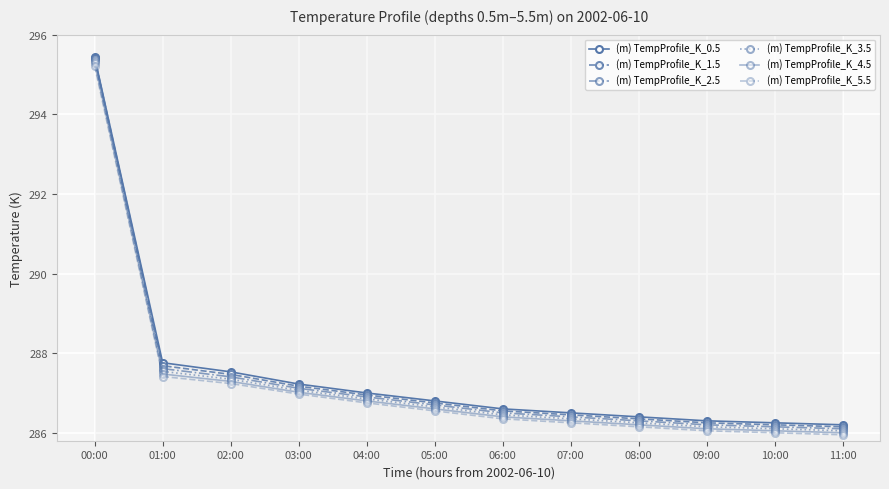

True or false: (m) TempProfile_K_5.5 and (m) TempProfile_K_2.5 cross at least once.

False